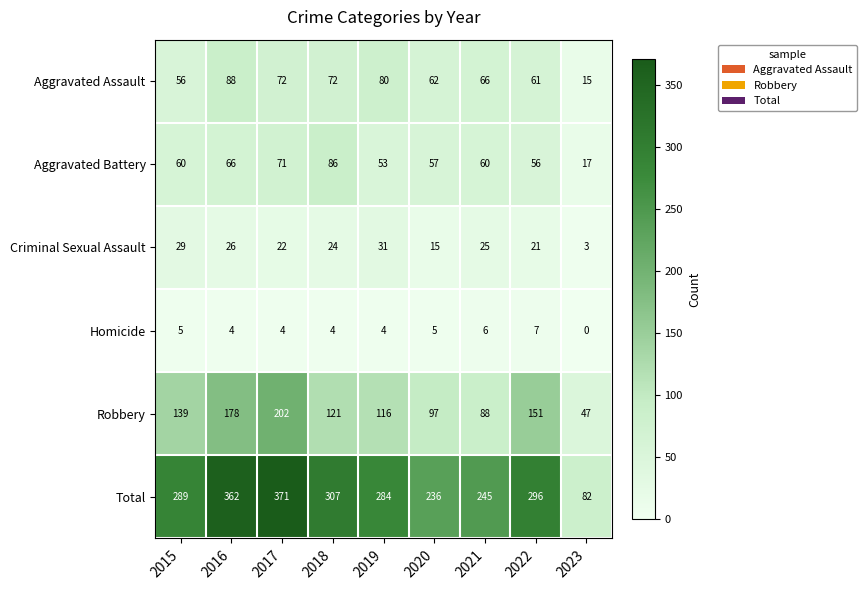

At which category is the sum across all series the highest?

2017